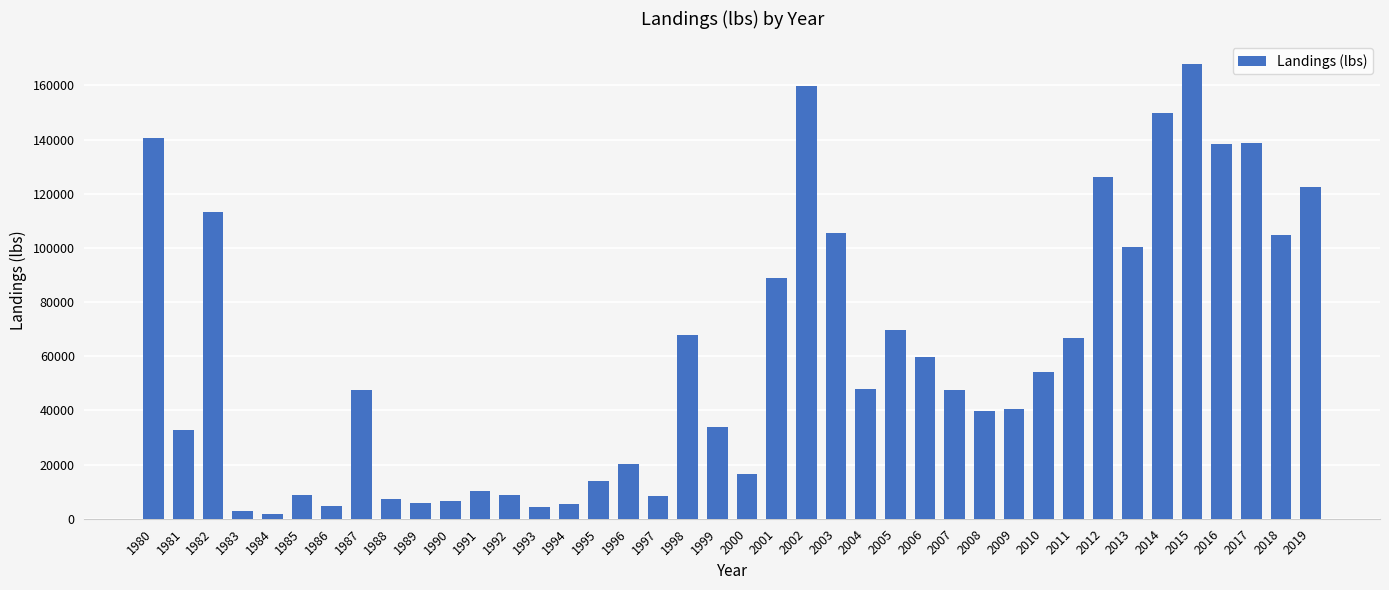

What is the value of the 8th bar from the left?

47698.8